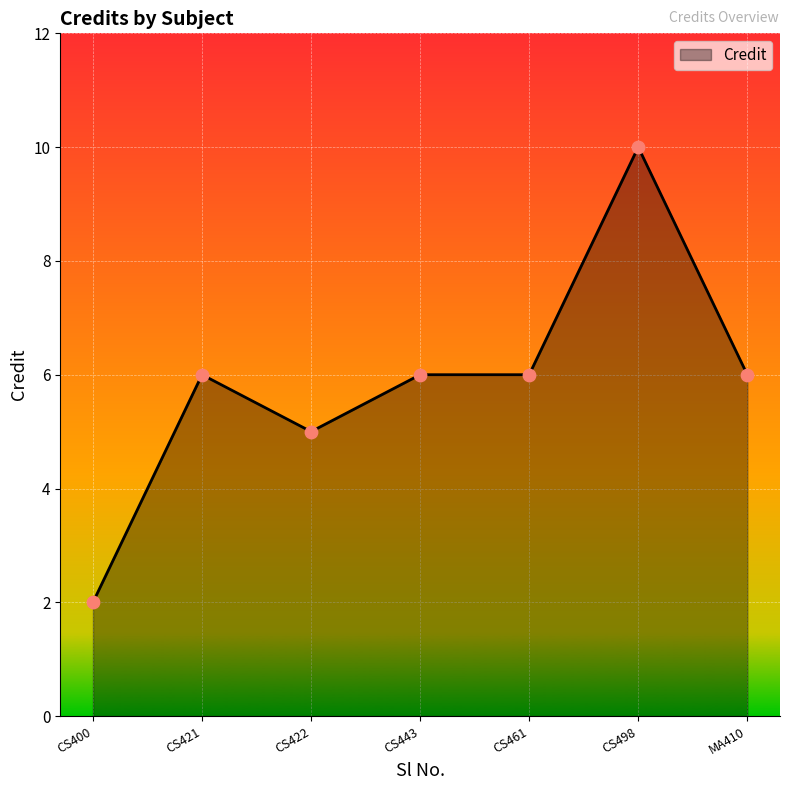

What is the change in value from CS400 to CS461?

+4